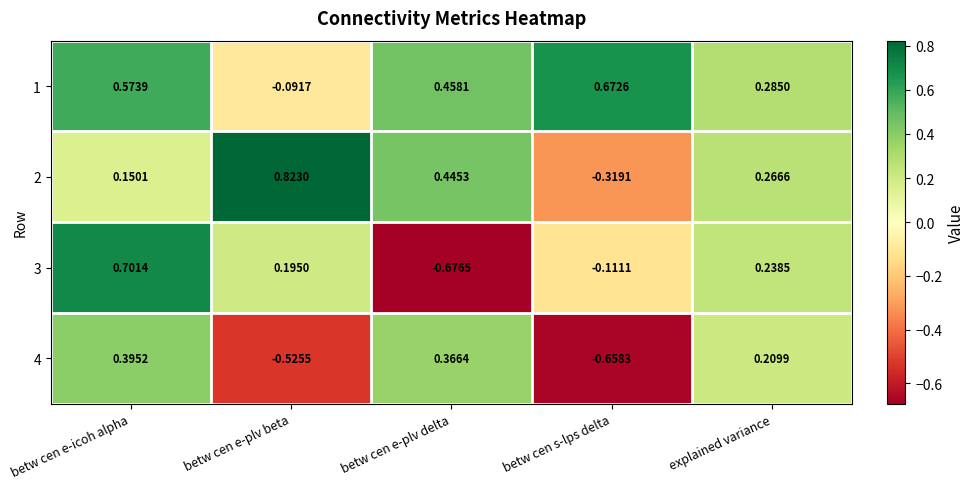

Which label corresponds to the smallest value in the chart?

betw cen e-plv delta